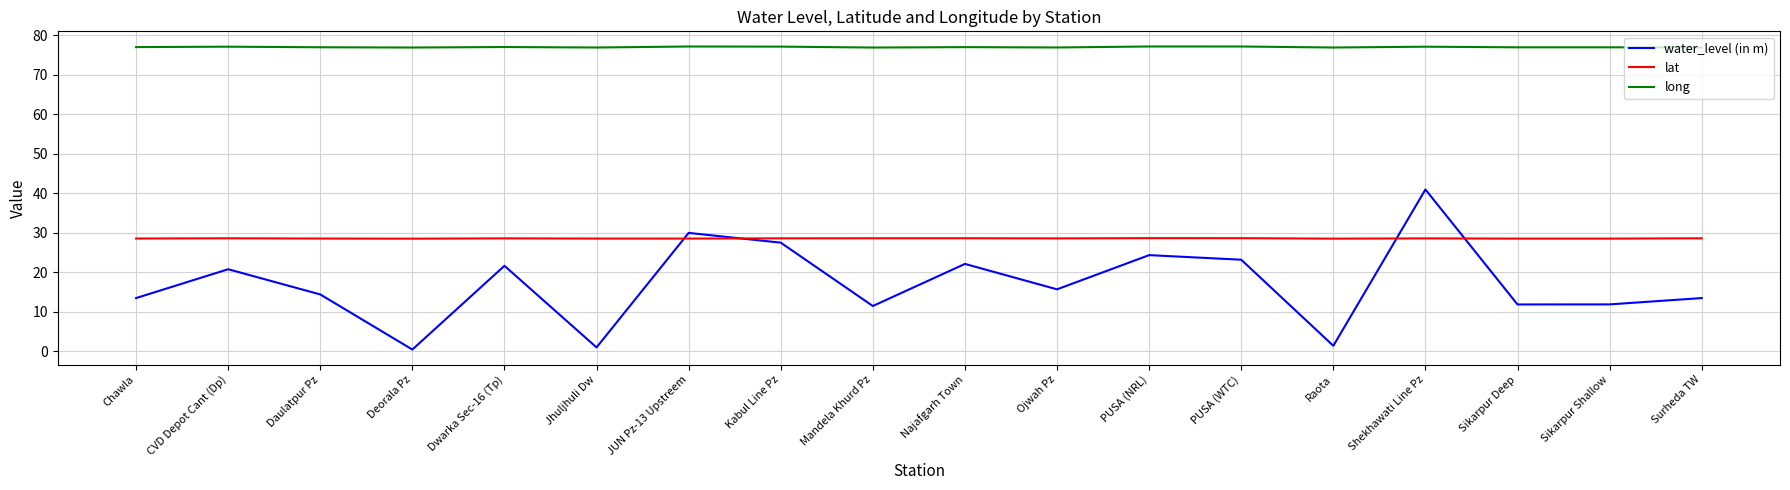

What position from the right is Ojwah Pz?

8